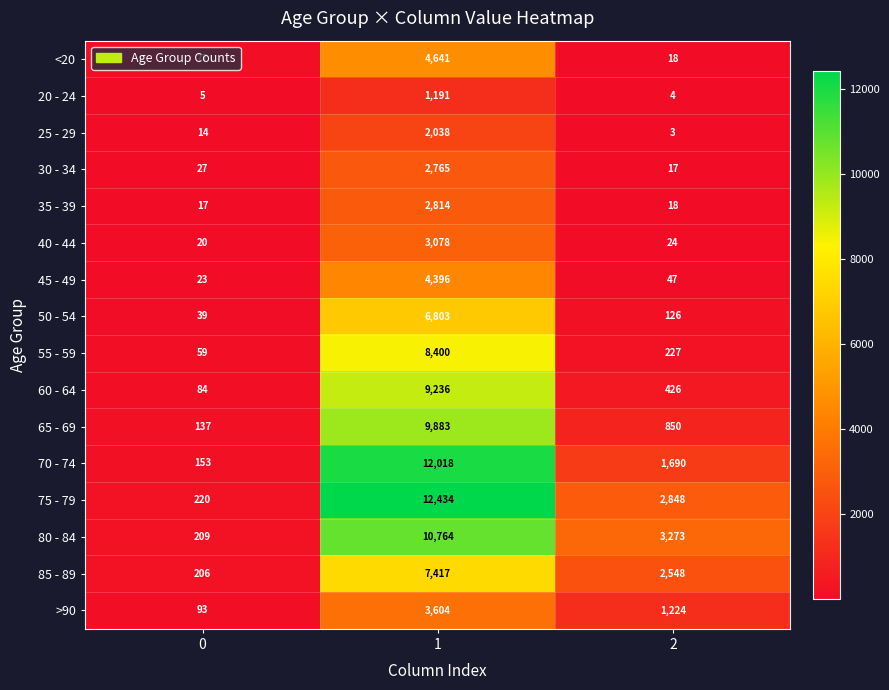

Which series has the largest total across all categories?

75 - 79